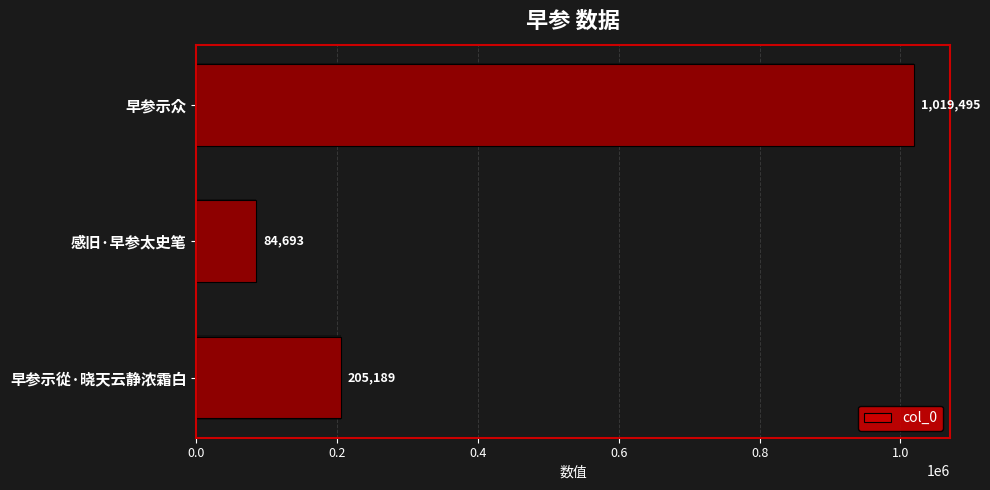

How many distinct data groups are displayed?

1